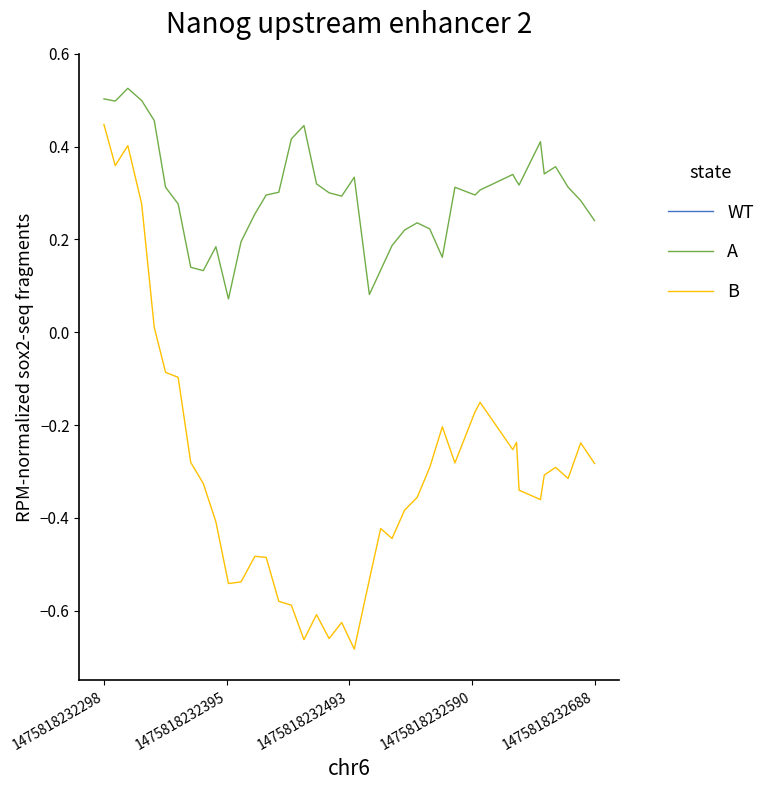

True or false: B and WT intersect in this chart.

False